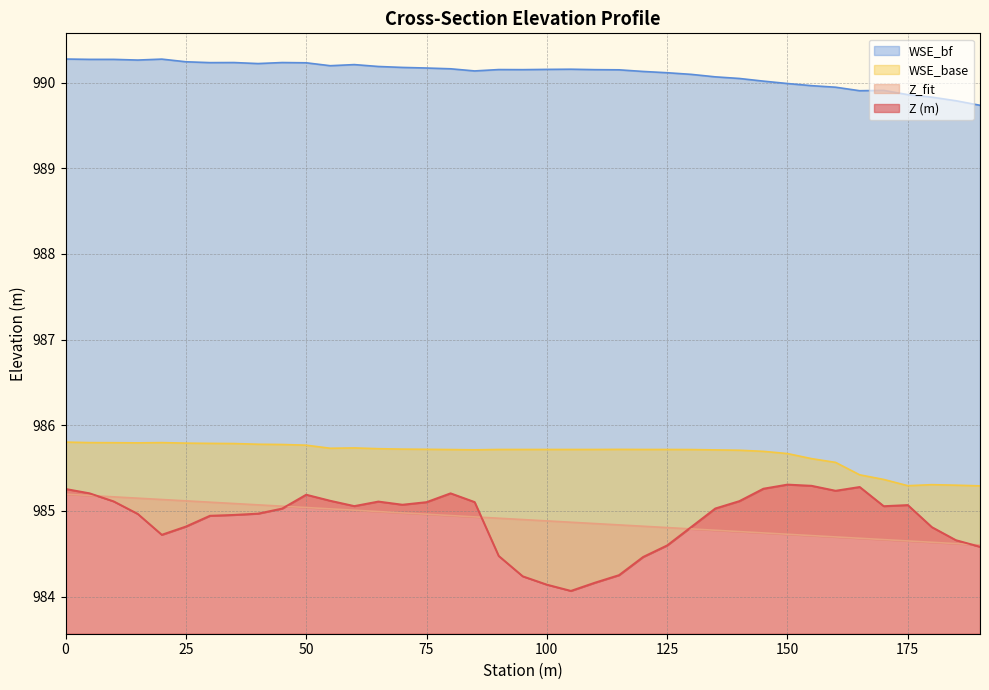

The value of Z (m) at 40 is 985.0. True or false?

True